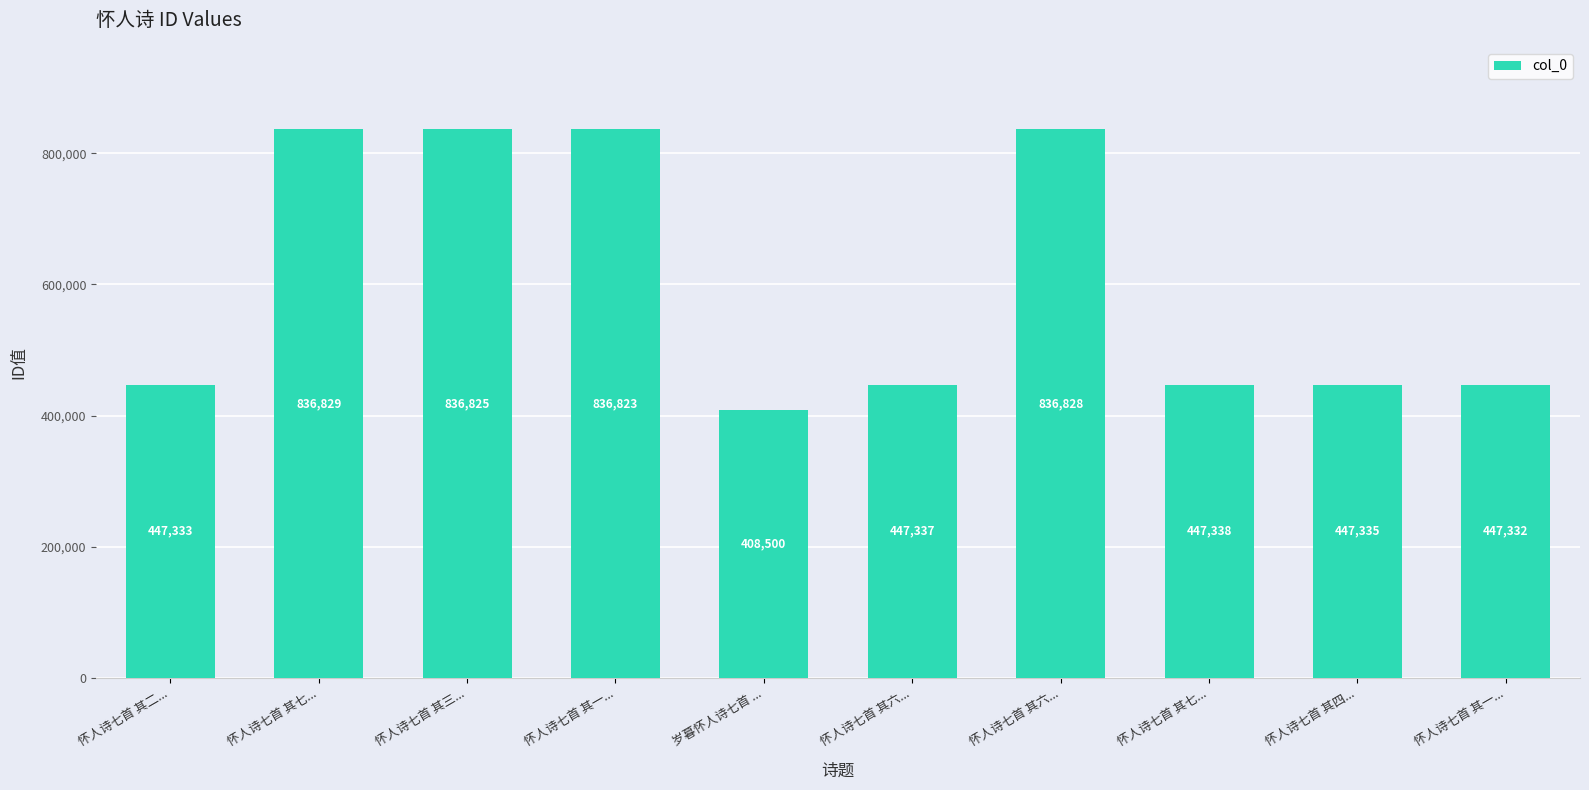

What is the greatest value displayed?

836829